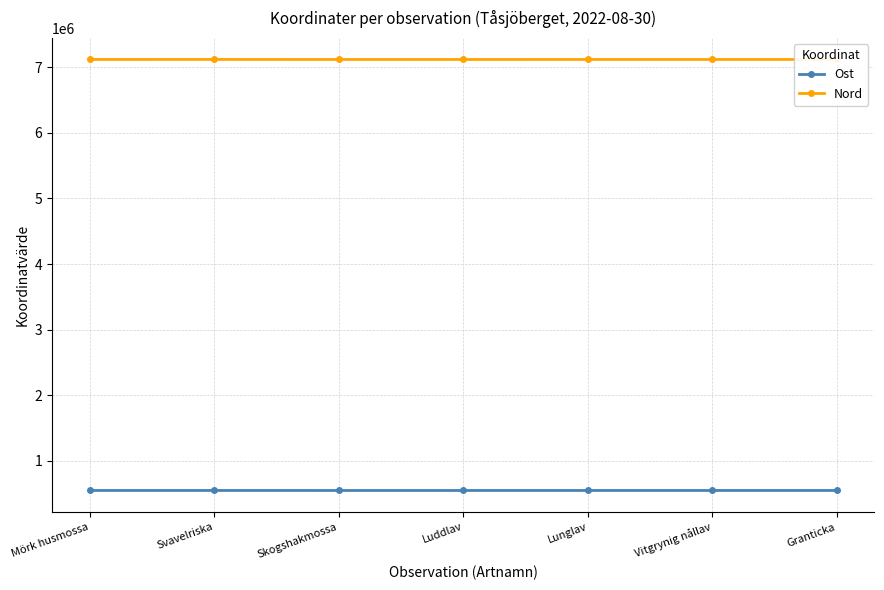

The value of Ost at Svavelriska is 316065.9. True or false?

False